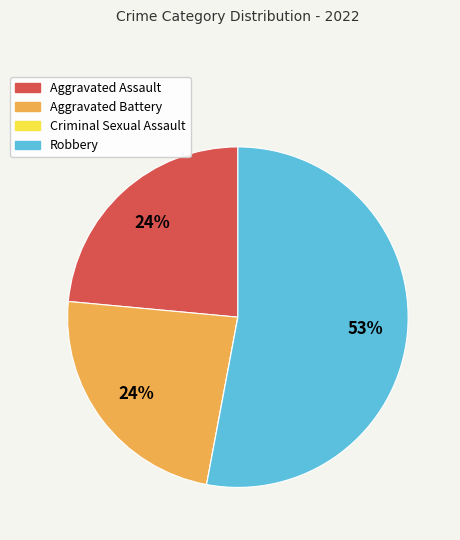

To the nearest percent, what portion does Aggravated Assault represent?

24%